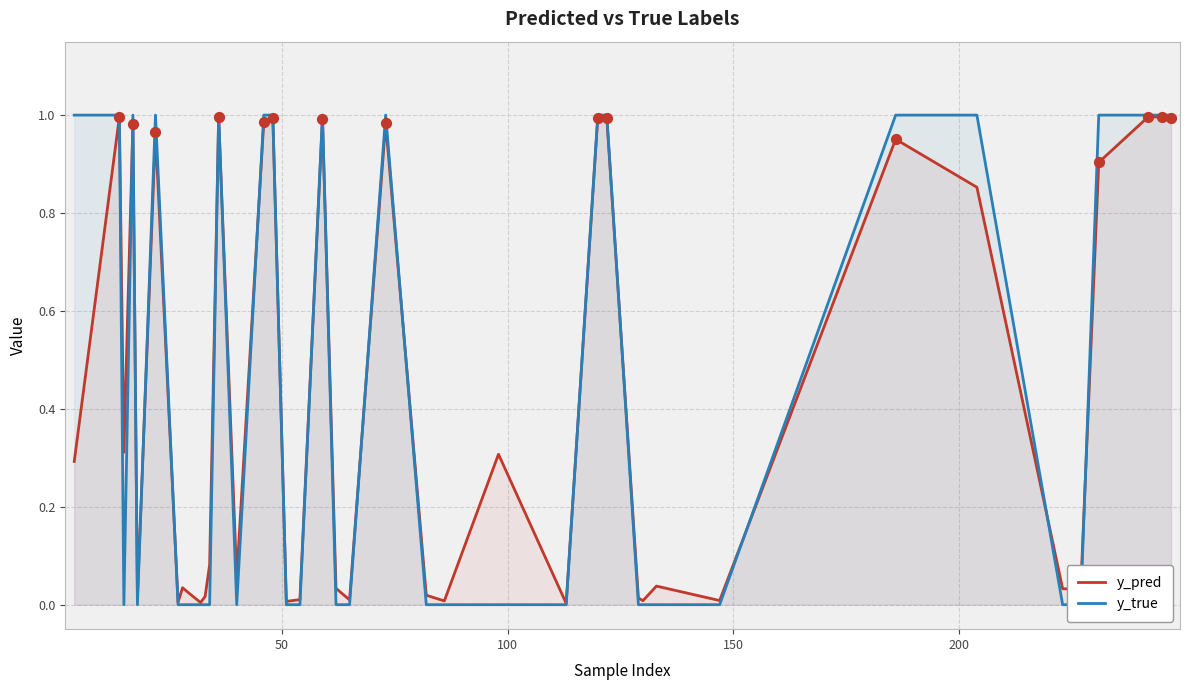

At how many categories does at least one series exceed 0?

40